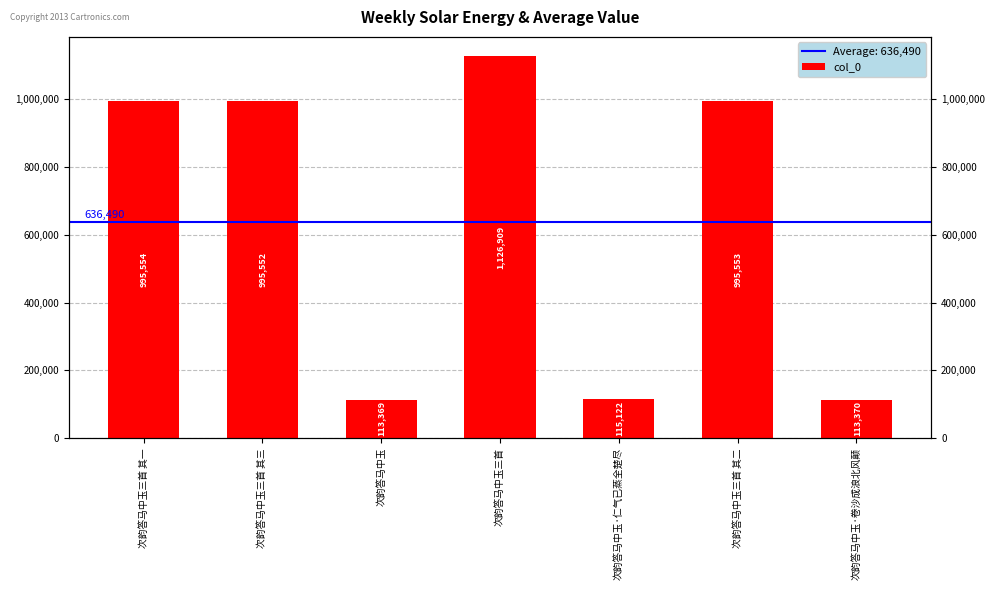

What is the maximum value shown in the chart?

1126909